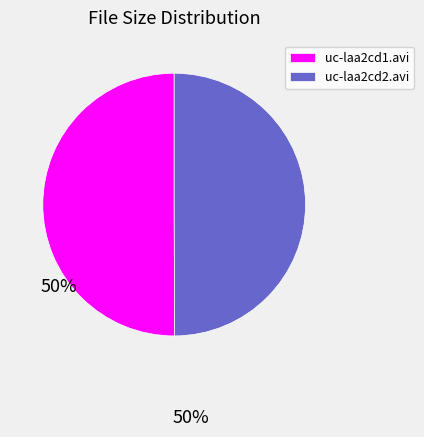

Is it true that uc-laa2cd2.avi is 50% of the pie?

True